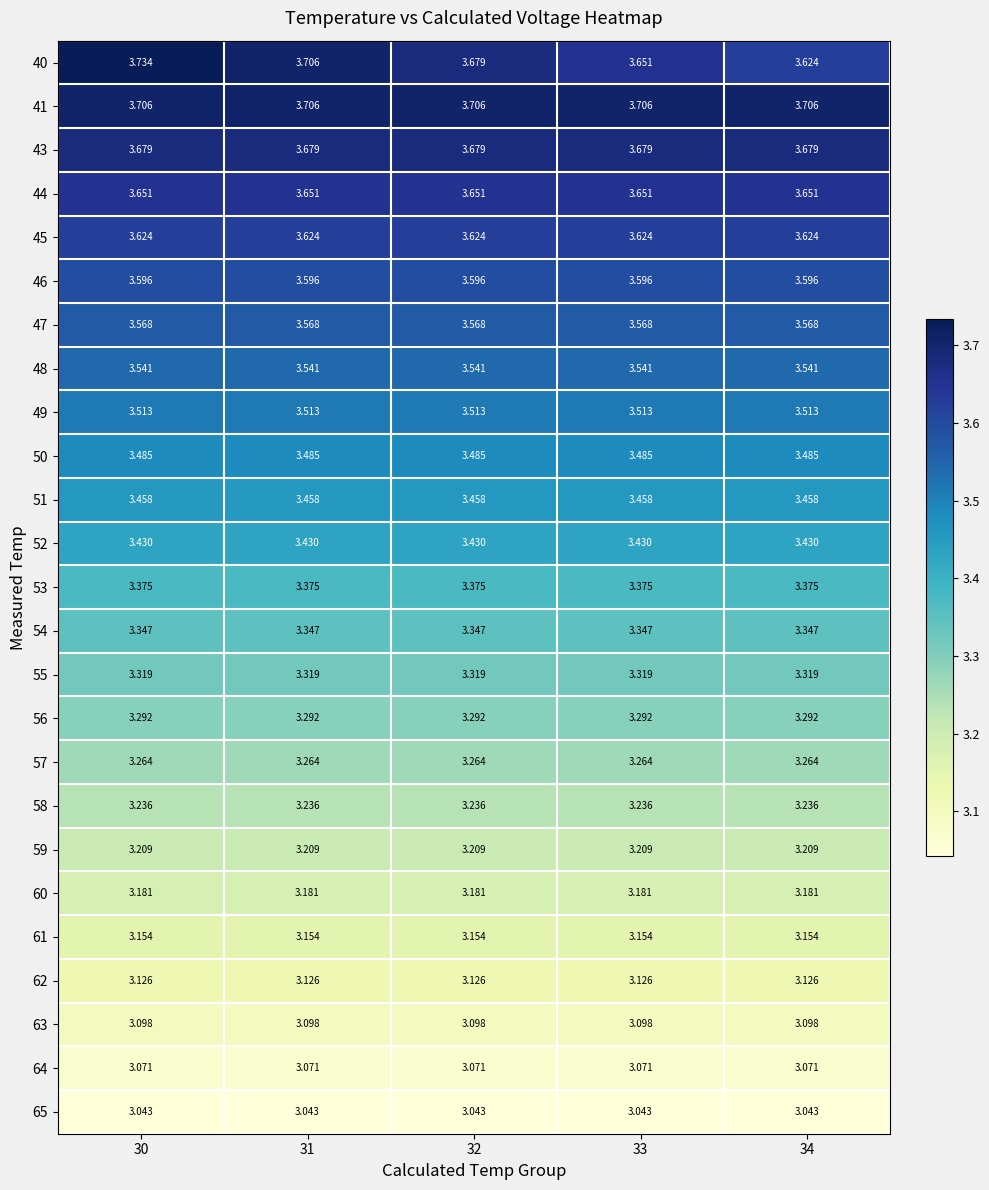

What is the total value across all series at 31?

84.7